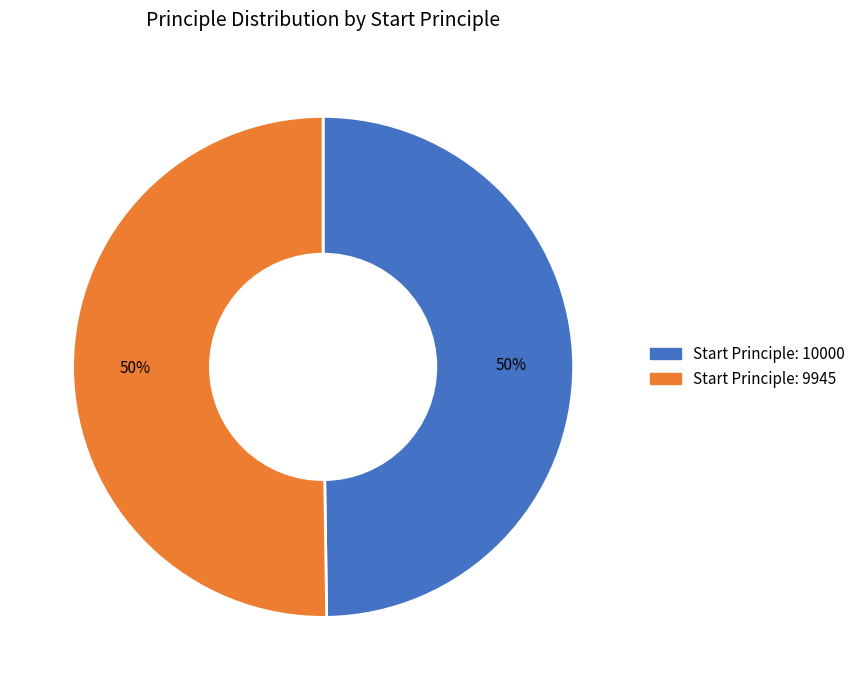

Combined, do Start Principle: 10000 and Start Principle: 9945 account for over 50%?

Yes